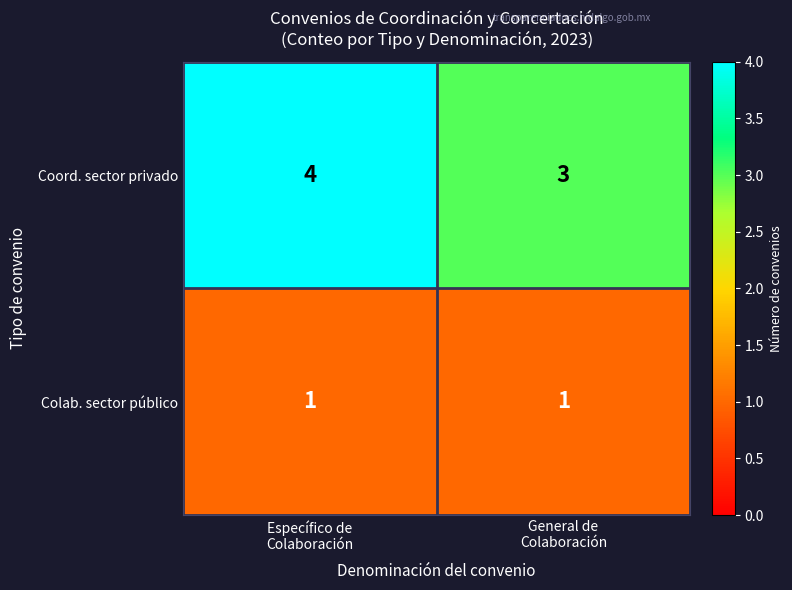

List the series in order of their overall mean, highest first.

Coord. sector privado, Colab. sector público